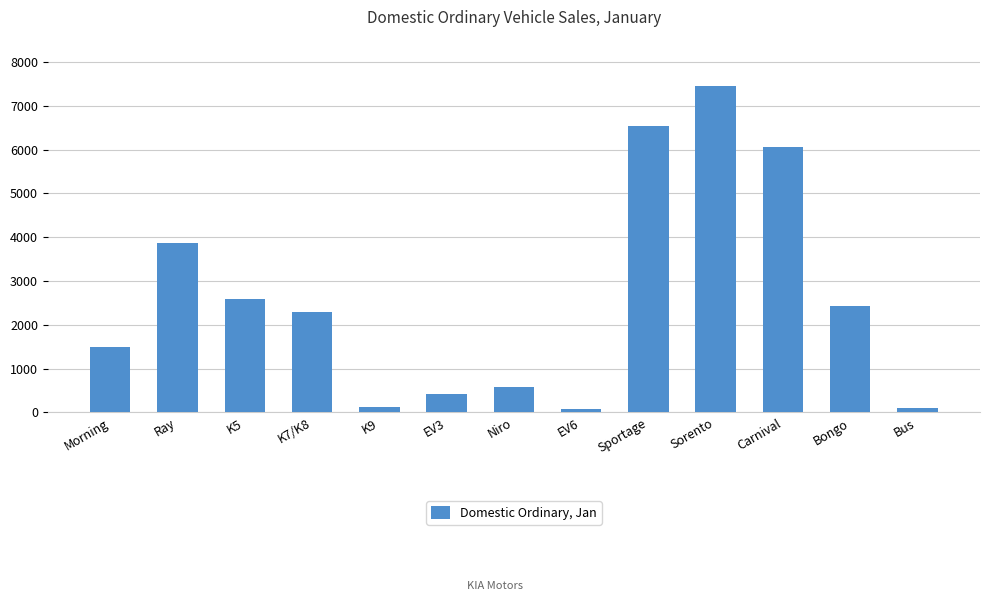

Which label corresponds to the largest value in the chart?

Sorento